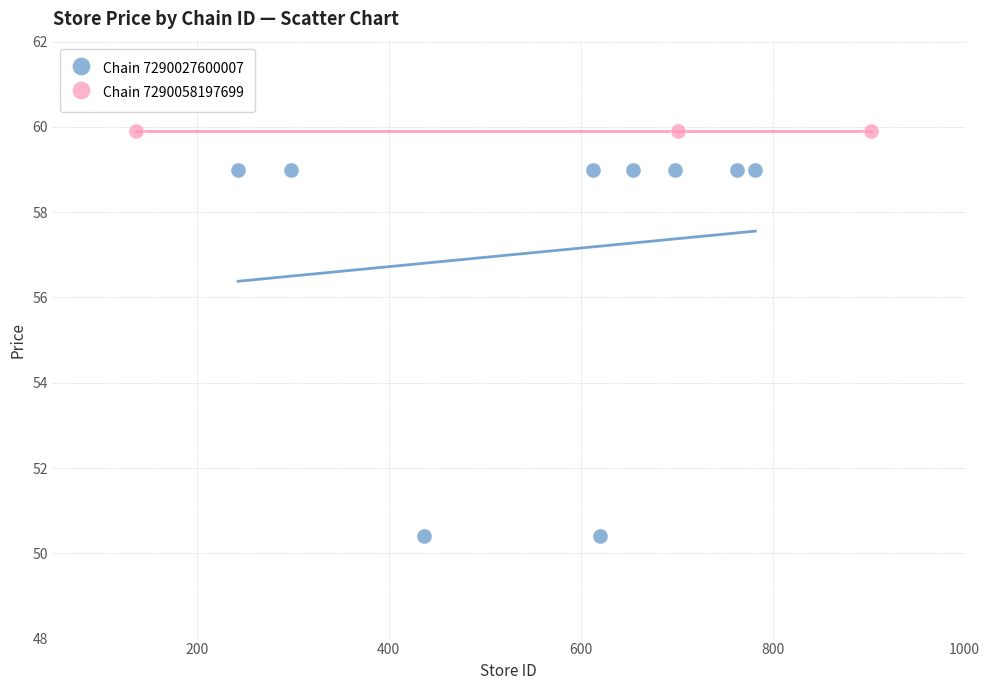

Which series reaches the maximum Y coordinate?

Chain 7290058197699